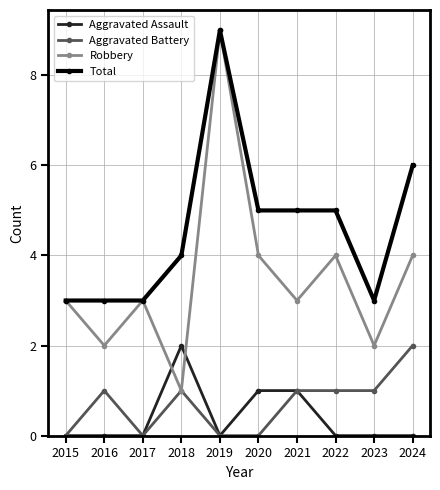

What is the approximate value of Robbery at 2018?

1